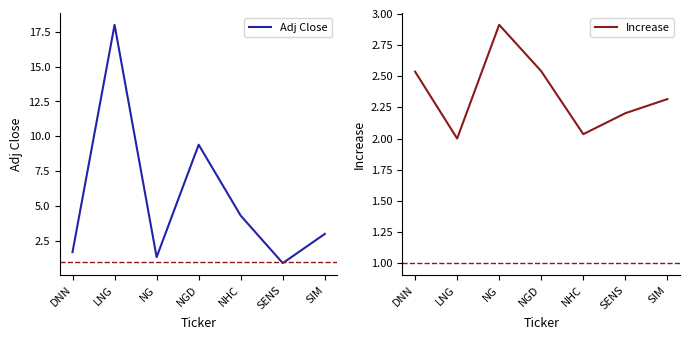

Is this an area chart (filled region under the line)?

No